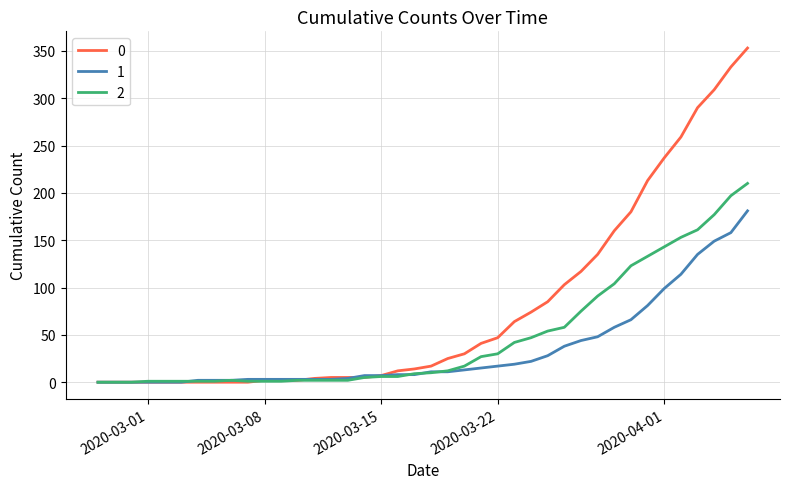

What is the maximum value shown in the chart?

353